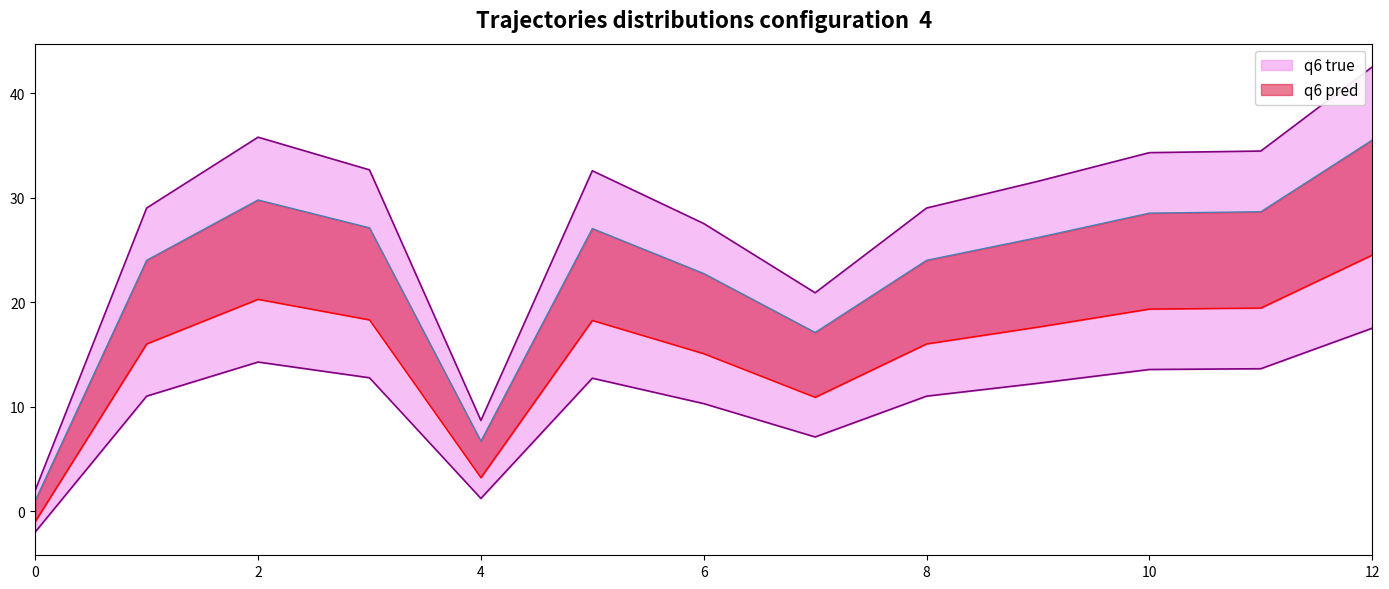

How many interior local valleys (lower than both neighbors) does the data have?

2